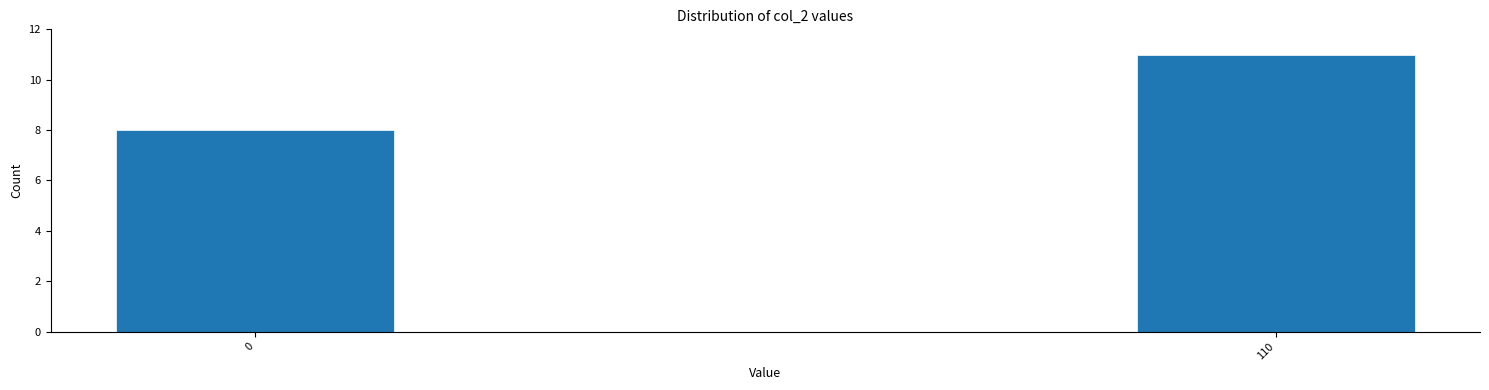

Reading left to right, list all the values displayed in this chart.

8	11